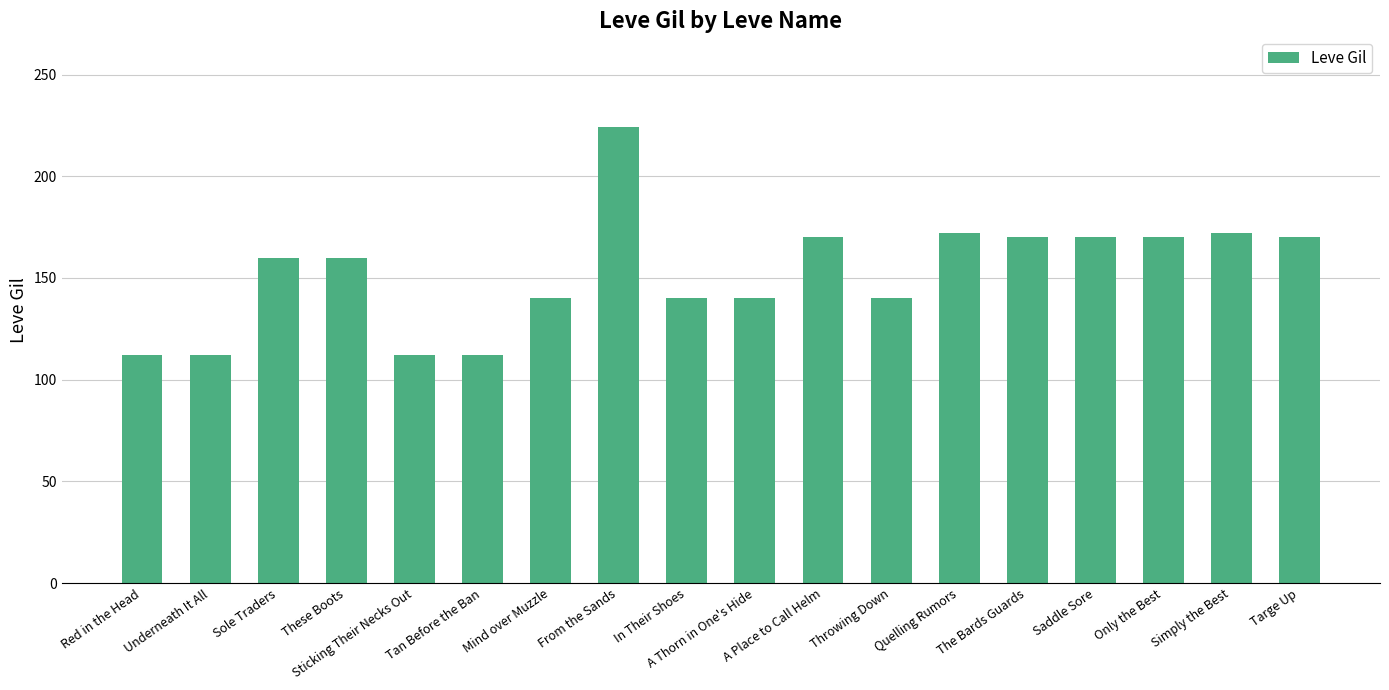

True or false: the data shows 257 at Only the Best.

False